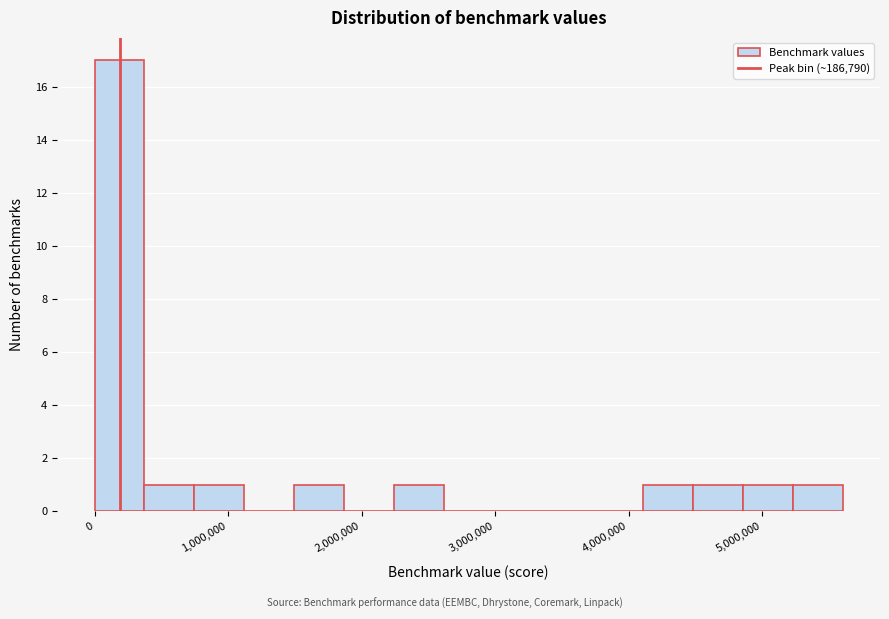

Around what value on the x-axis is the tallest bar? Give the approximate position of its centre, as read against the axis.

200000